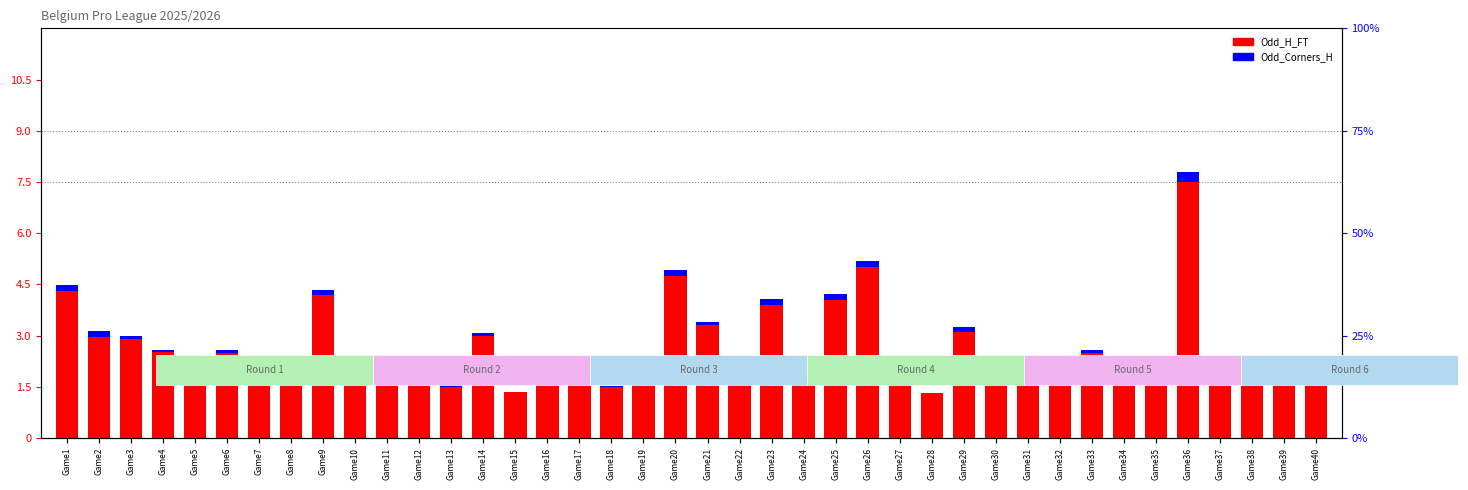

At which category is the sum across all series the highest?

Game36